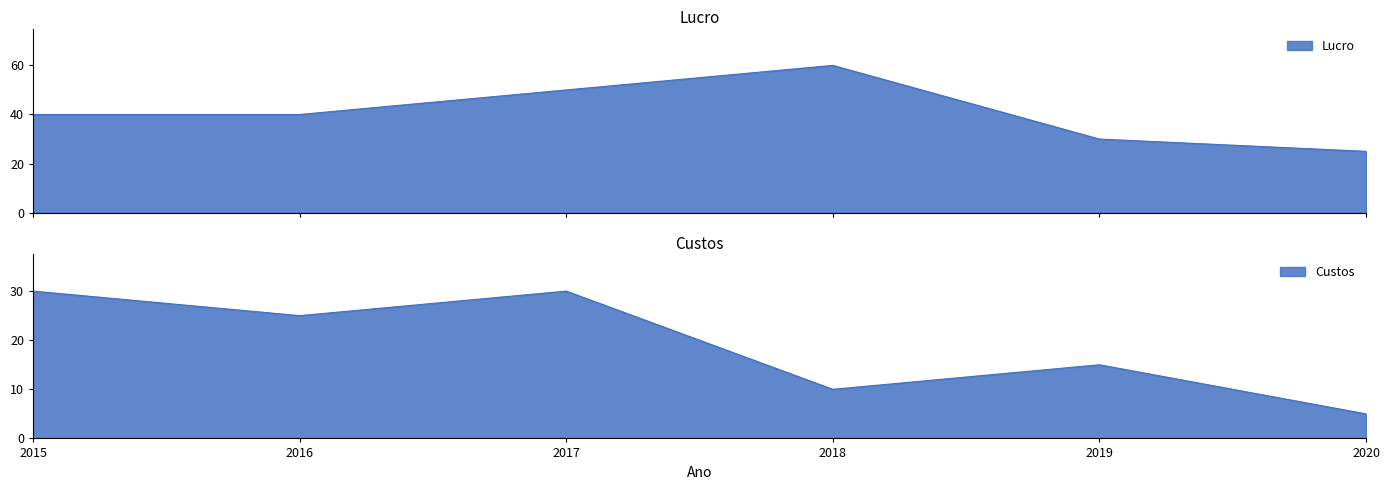

Count the number of data series in this chart.

2